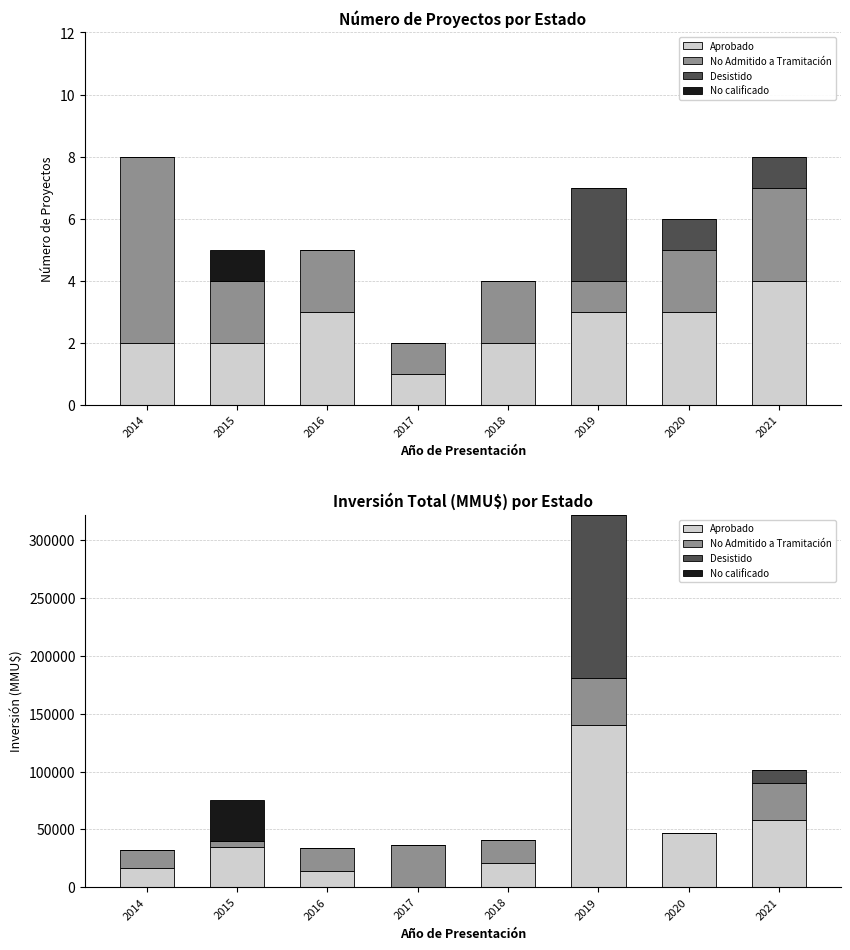

Which series changed the most between 2018 and 2019?

Desistido